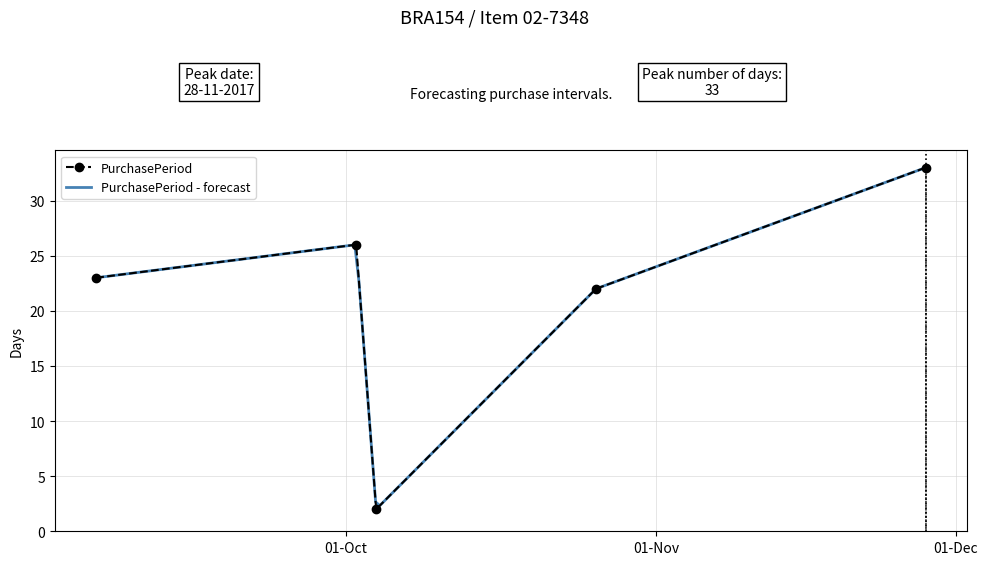

Where does the data first go above 23?

2017-10-02